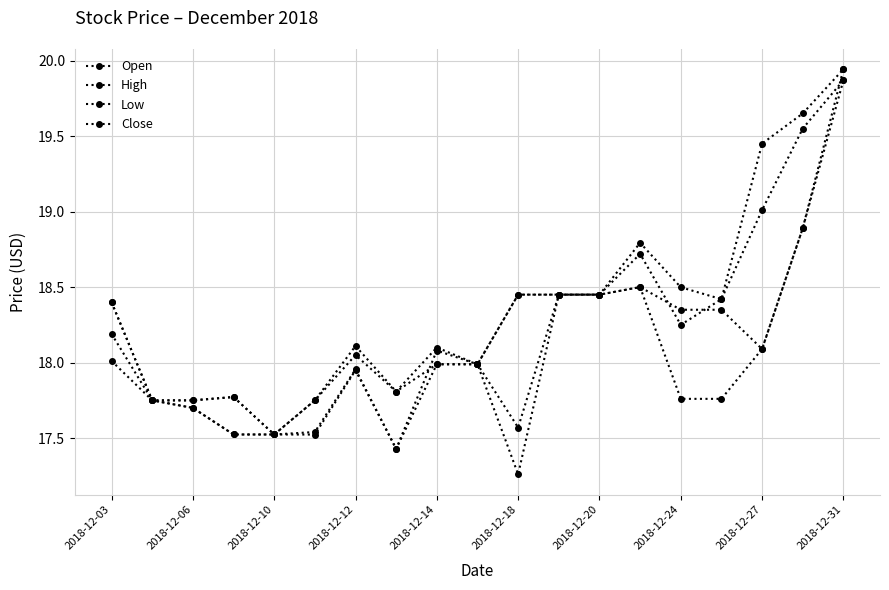

True or false: Open and Low intersect in this chart.

False